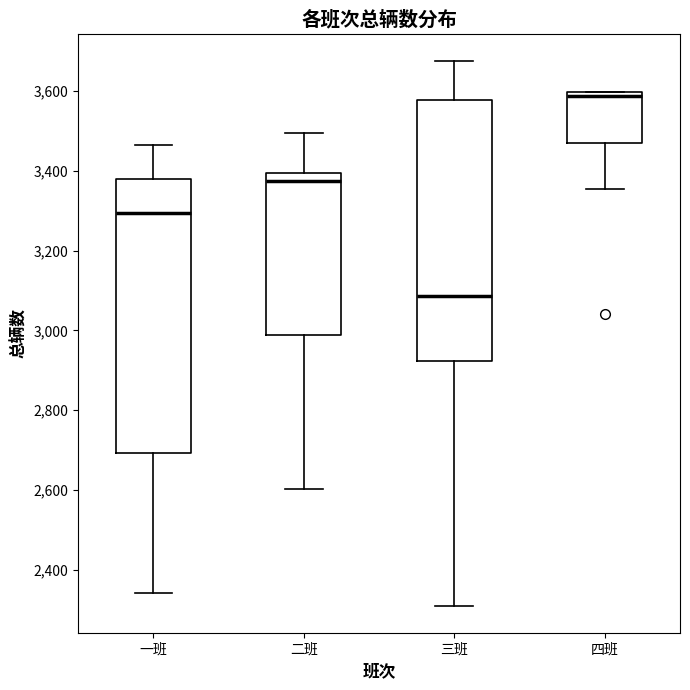

Which box has the lowest median line?

三班